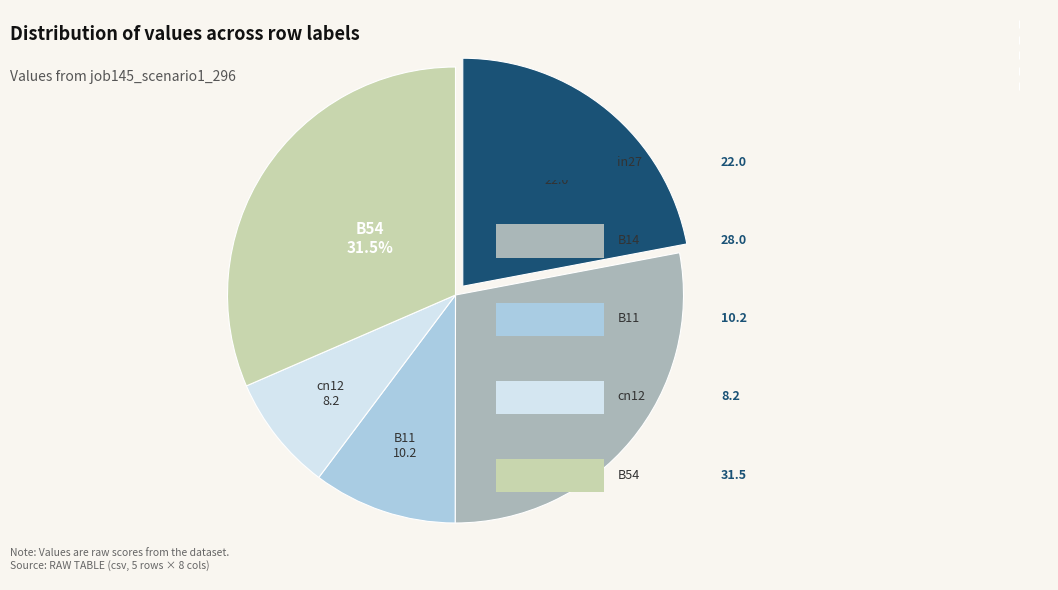

Is the sum of in27 and B54 greater than half?

Yes